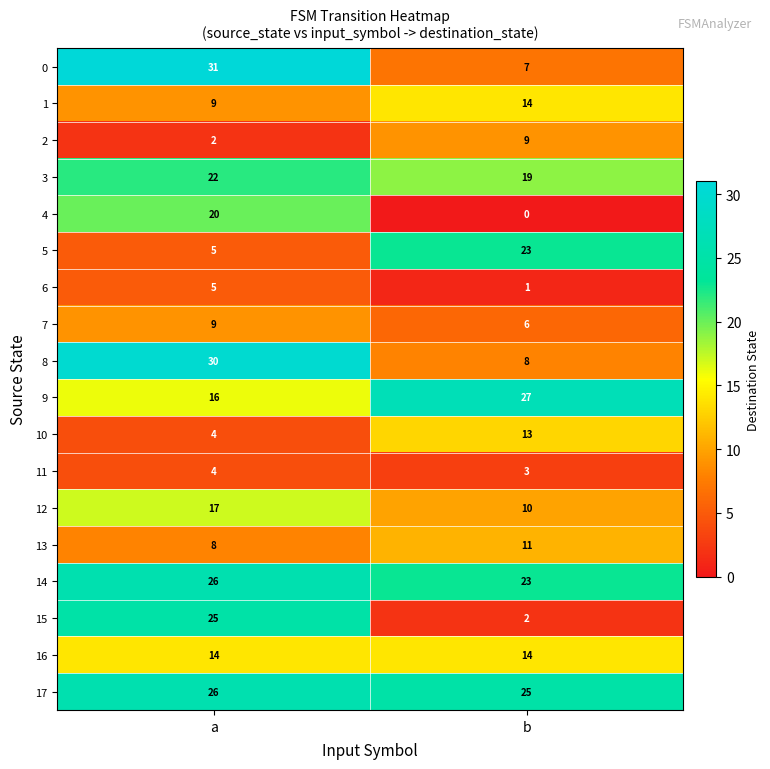

Which series has the largest total across all categories?

17